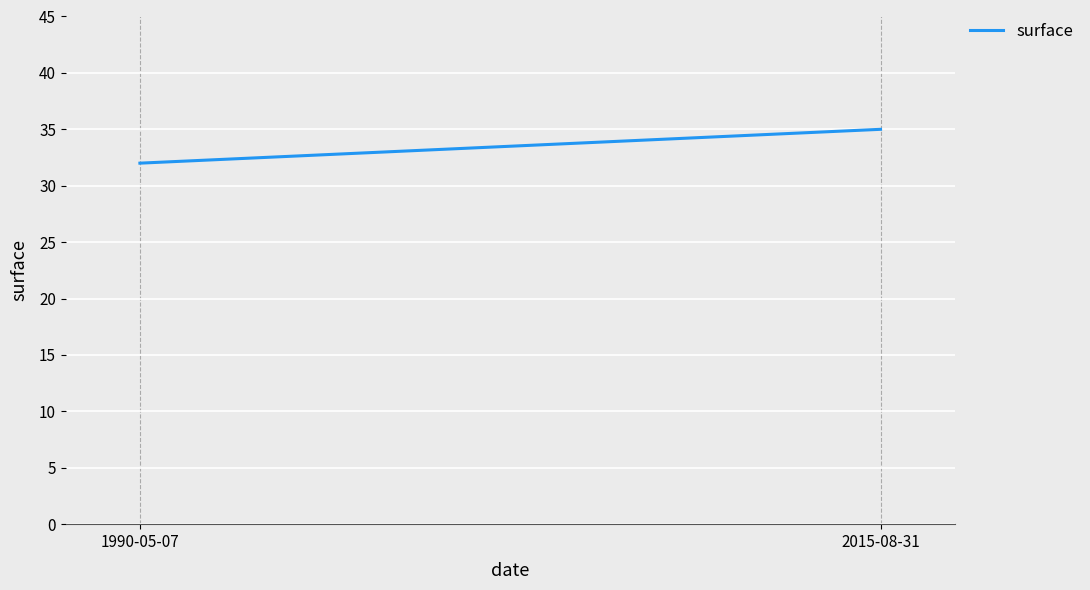

The value at 2015-08-31 is 16. True or false?

False